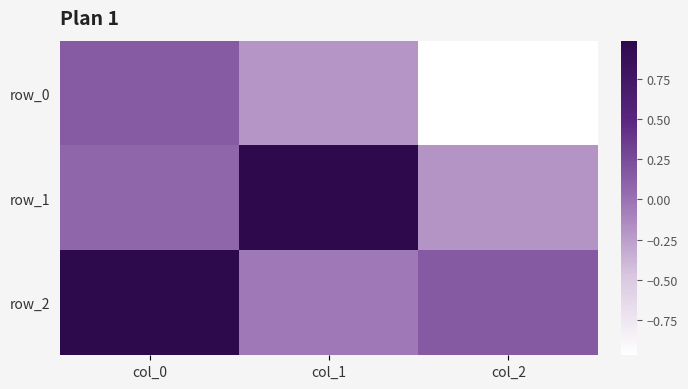

True or false: row_1 has a value of 0.1 at col_0.

False